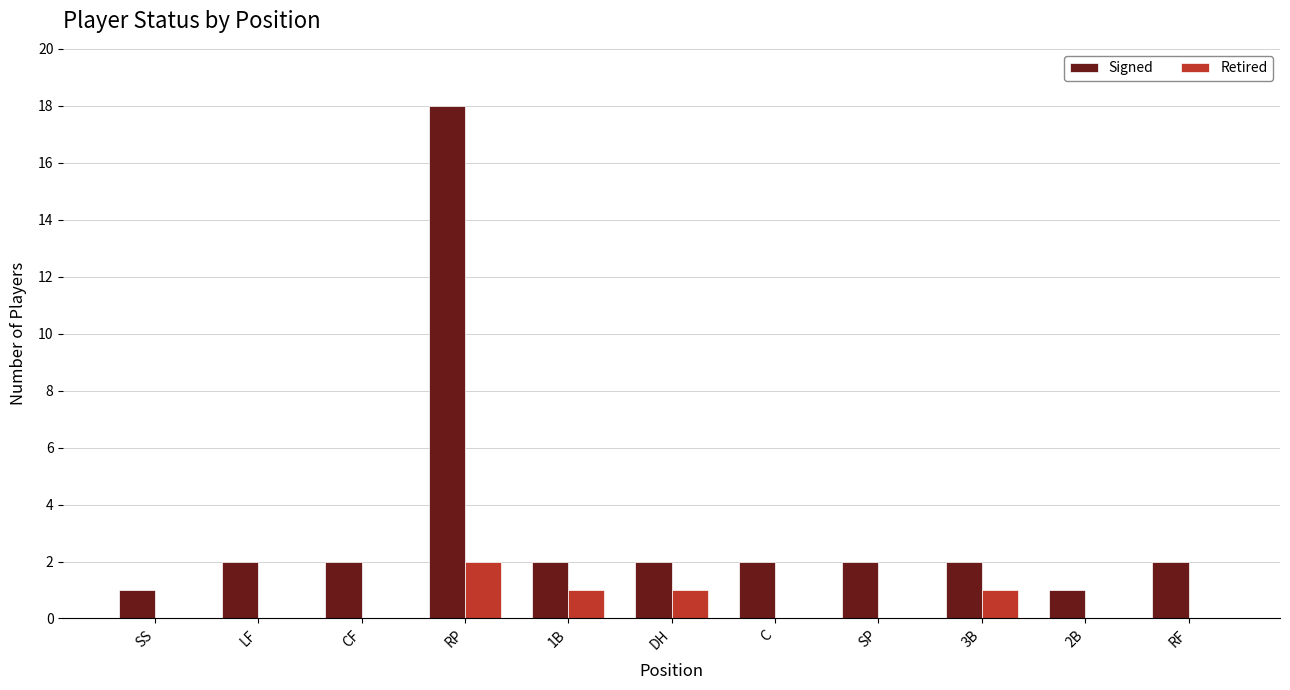

At which category is the sum across all series the highest?

RP